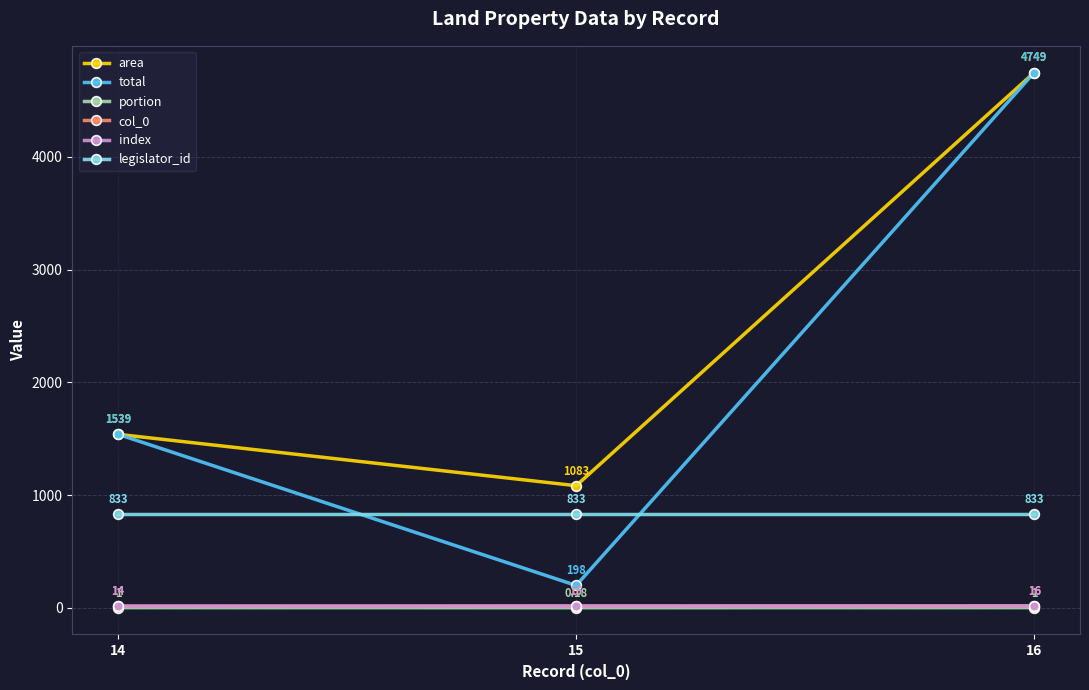

What is the spread (max minus min) of values at 14?

1538.0